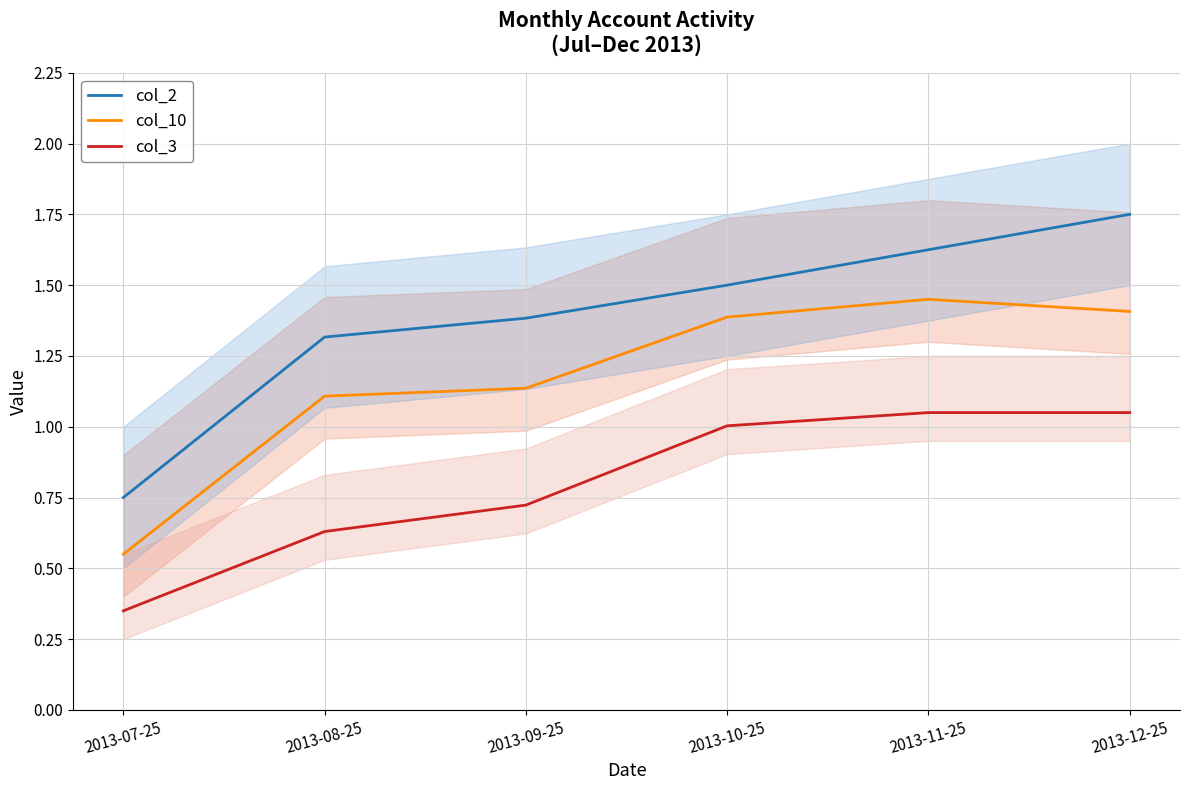

What is the total value across all series at 2013-10-25?

3.9